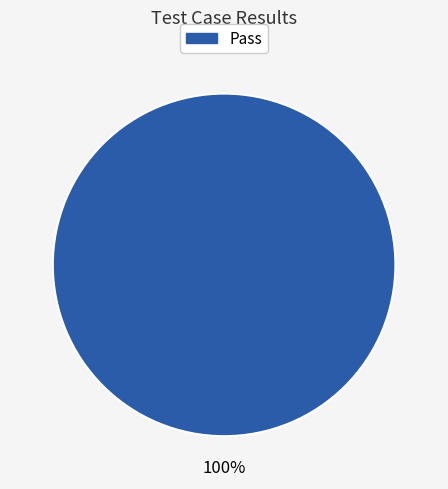

Does any single category account for the majority?

Yes